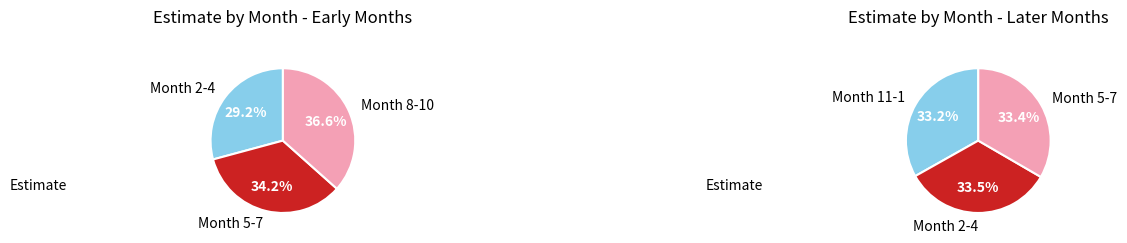

The 2 slice represents 13% of the pie. True or false?

False